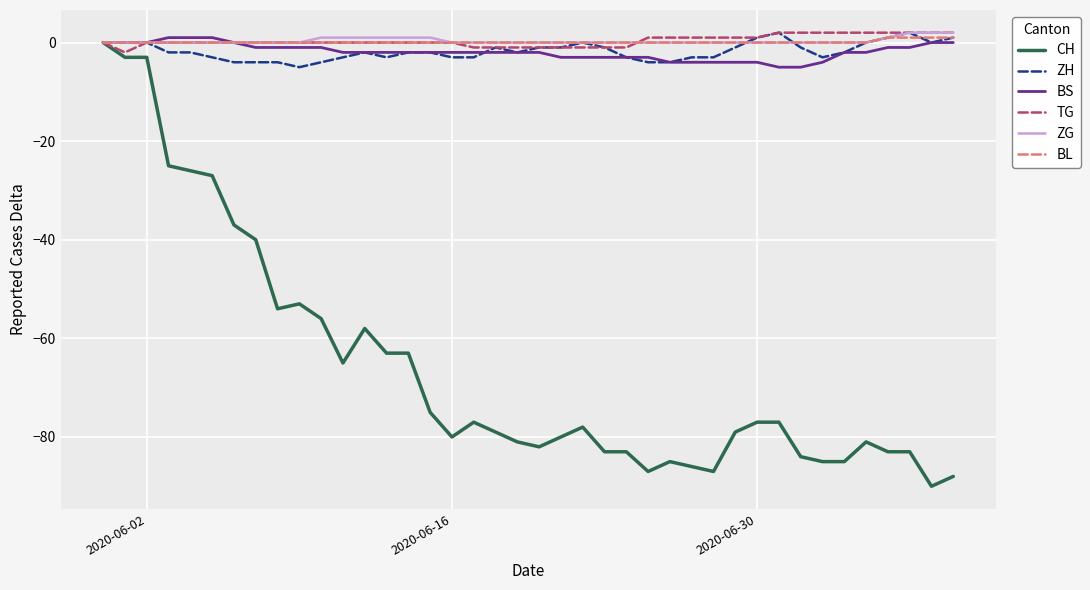

Which series has the largest range (max minus min)?

CH